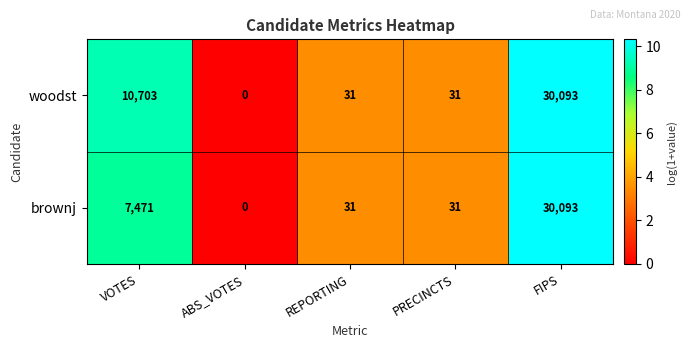

At how many categories does at least one series exceed 7?

4